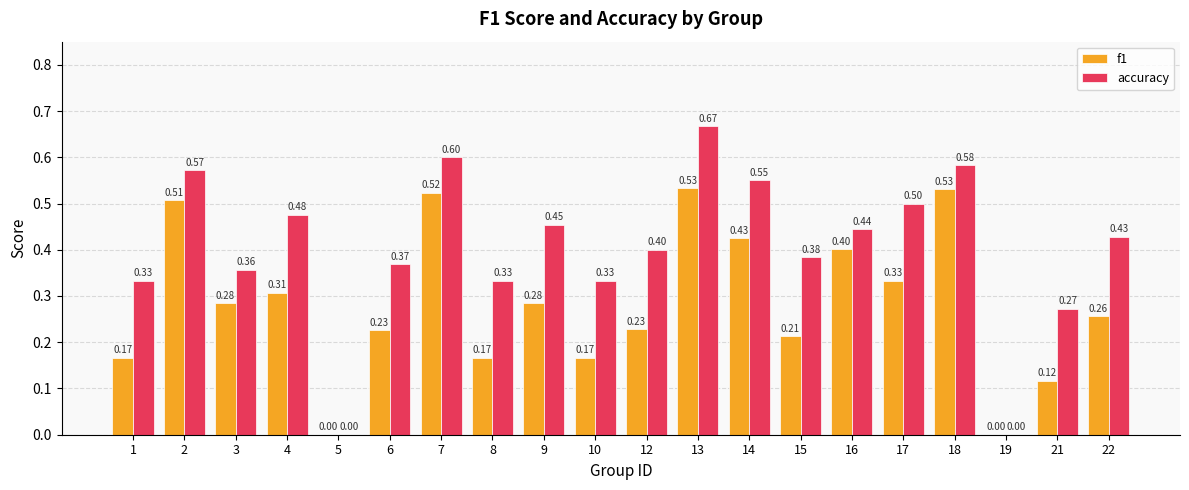

At which category does the chart reach its peak across all series?

13